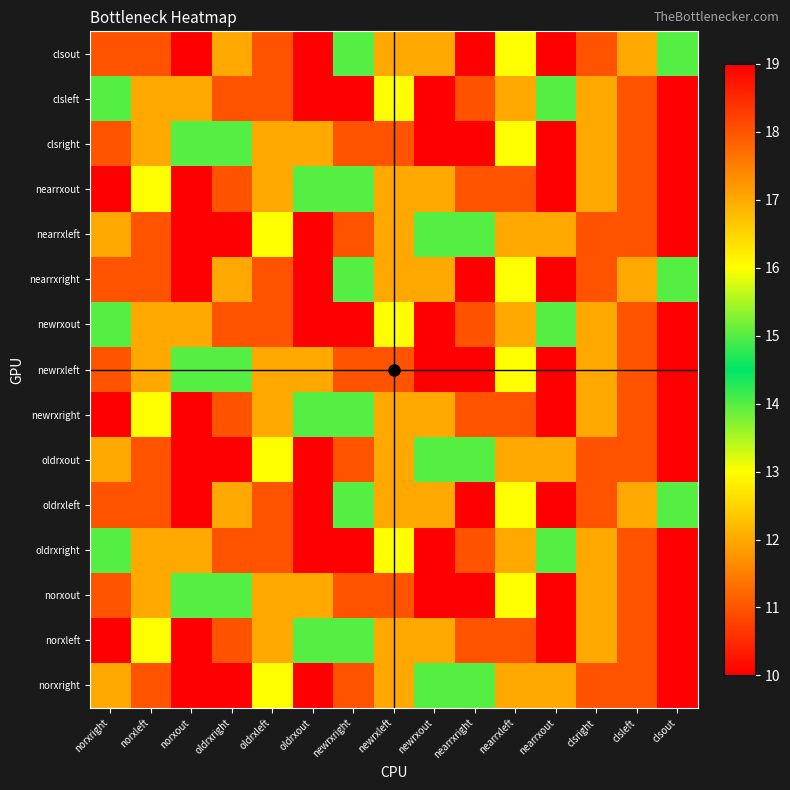

Reading right to left, list all the values displayed in this chart.

norxright: clsout=19	clsleft=18	clsright=11	nearrxout=12	nearrxleft=17	nearrxright=15	newrxout=14	newrxleft=17	newrxright=18	oldrxout=10	oldrxleft=16	oldrxright=10	norxout=10	norxleft=11	norxright=12
norxleft: clsout=10	clsleft=11	clsright=12	nearrxout=19	nearrxleft=18	nearrxright=11	newrxout=12	newrxleft=17	newrxright=15	oldrxout=14	oldrxleft=17	oldrxright=18	norxout=10	norxleft=16	norxright=10
norxout: clsout=10	clsleft=11	clsright=12	nearrxout=10	nearrxleft=16	nearrxright=10	newrxout=19	newrxleft=18	newrxright=11	oldrxout=12	oldrxleft=17	oldrxright=15	norxout=14	norxleft=17	norxright=18
oldrxright: clsout=10	clsleft=11	clsright=12	nearrxout=14	nearrxleft=17	nearrxright=18	newrxout=10	newrxleft=16	newrxright=10	oldrxout=19	oldrxleft=18	oldrxright=11	norxout=12	norxleft=17	norxright=15
oldrxleft: clsout=14	clsleft=17	clsright=18	nearrxout=10	nearrxleft=16	nearrxright=10	newrxout=12	newrxleft=17	newrxright=15	oldrxout=10	oldrxleft=11	oldrxright=12	norxout=19	norxleft=18	norxright=11
oldrxout: clsout=19	clsleft=18	clsright=11	nearrxout=12	nearrxleft=17	nearrxright=15	newrxout=14	newrxleft=17	newrxright=18	oldrxout=10	oldrxleft=16	oldrxright=10	norxout=10	norxleft=11	norxright=12
newrxright: clsout=10	clsleft=11	clsright=12	nearrxout=19	nearrxleft=18	nearrxright=11	newrxout=12	newrxleft=17	newrxright=15	oldrxout=14	oldrxleft=17	oldrxright=18	norxout=10	norxleft=16	norxright=10
newrxleft: clsout=10	clsleft=11	clsright=12	nearrxout=10	nearrxleft=16	nearrxright=10	newrxout=19	newrxleft=18	newrxright=11	oldrxout=12	oldrxleft=17	oldrxright=15	norxout=14	norxleft=17	norxright=18
newrxout: clsout=10	clsleft=11	clsright=12	nearrxout=14	nearrxleft=17	nearrxright=18	newrxout=10	newrxleft=16	newrxright=10	oldrxout=19	oldrxleft=18	oldrxright=11	norxout=12	norxleft=17	norxright=15
nearrxright: clsout=14	clsleft=17	clsright=18	nearrxout=10	nearrxleft=16	nearrxright=10	newrxout=12	newrxleft=17	newrxright=15	oldrxout=10	oldrxleft=11	oldrxright=12	norxout=19	norxleft=18	norxright=11
nearrxleft: clsout=19	clsleft=18	clsright=11	nearrxout=12	nearrxleft=17	nearrxright=15	newrxout=14	newrxleft=17	newrxright=18	oldrxout=10	oldrxleft=16	oldrxright=10	norxout=10	norxleft=11	norxright=12
nearrxout: clsout=10	clsleft=11	clsright=12	nearrxout=19	nearrxleft=18	nearrxright=11	newrxout=12	newrxleft=17	newrxright=15	oldrxout=14	oldrxleft=17	oldrxright=18	norxout=10	norxleft=16	norxright=10
clsright: clsout=10	clsleft=11	clsright=12	nearrxout=10	nearrxleft=16	nearrxright=10	newrxout=19	newrxleft=18	newrxright=11	oldrxout=12	oldrxleft=17	oldrxright=15	norxout=14	norxleft=17	norxright=18
clsleft: clsout=10	clsleft=11	clsright=12	nearrxout=14	nearrxleft=17	nearrxright=18	newrxout=10	newrxleft=16	newrxright=10	oldrxout=19	oldrxleft=18	oldrxright=11	norxout=12	norxleft=17	norxright=15
clsout: clsout=14	clsleft=17	clsright=18	nearrxout=10	nearrxleft=16	nearrxright=10	newrxout=12	newrxleft=17	newrxright=15	oldrxout=10	oldrxleft=11	oldrxright=12	norxout=19	norxleft=18	norxright=11